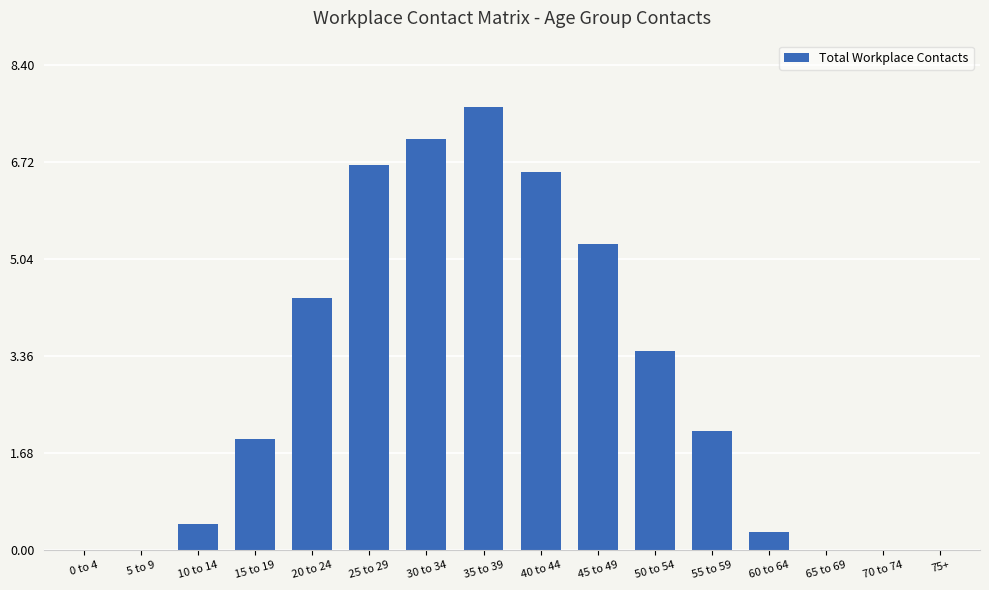

What is the sum of all values?

45.8